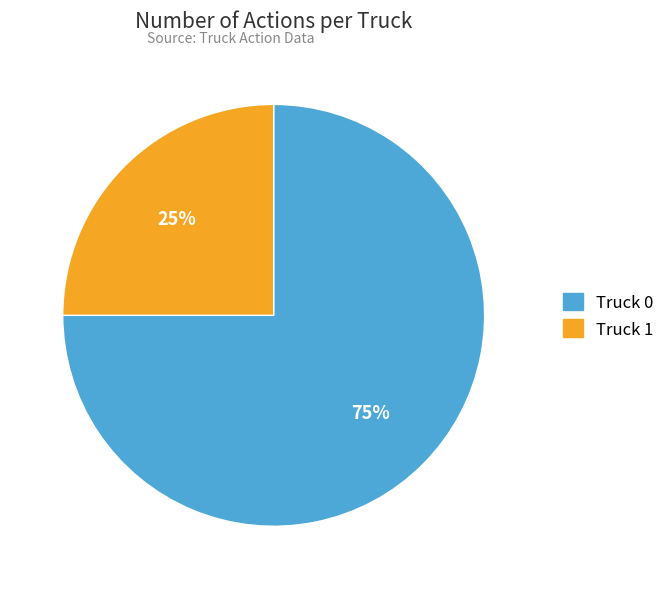

To the nearest percent, what percentage of the pie is Truck 0?

75%